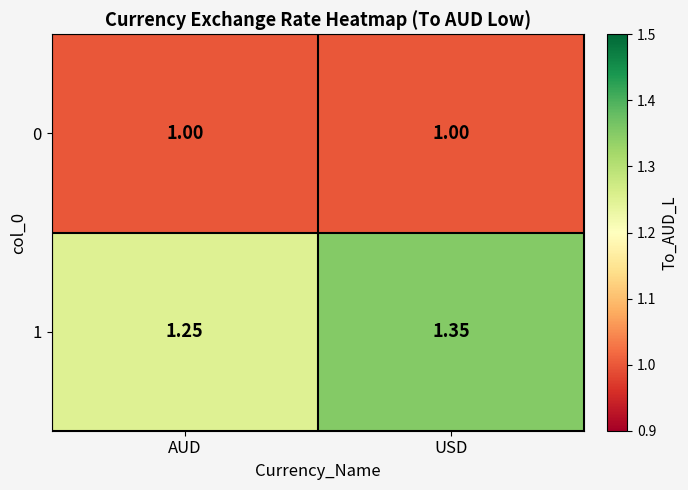

Which label corresponds to the largest value in the chart?

USD